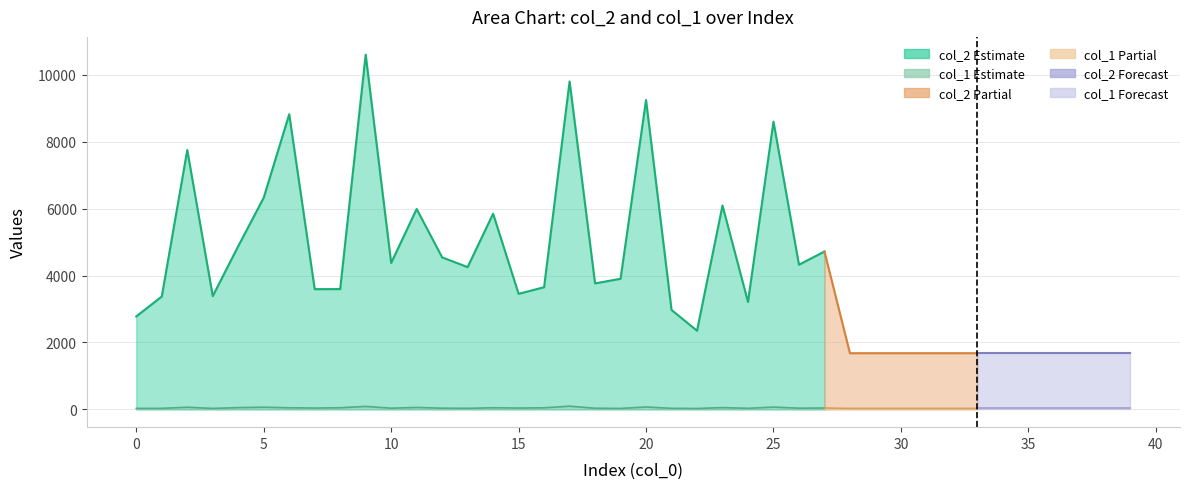

Rank the series by their maximum value, from lowest to highest.

col_1, col_2